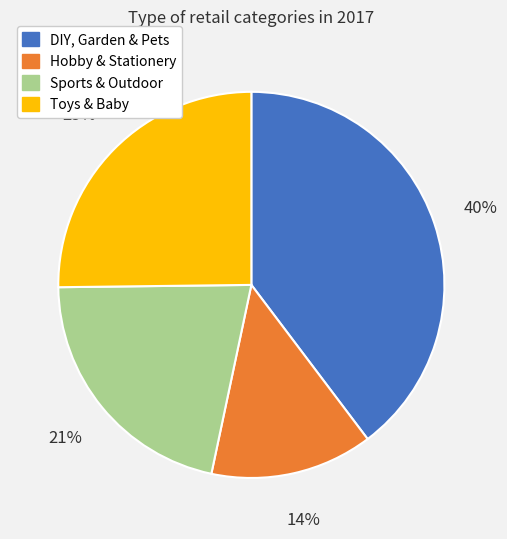

How many segments does this pie chart have?

4